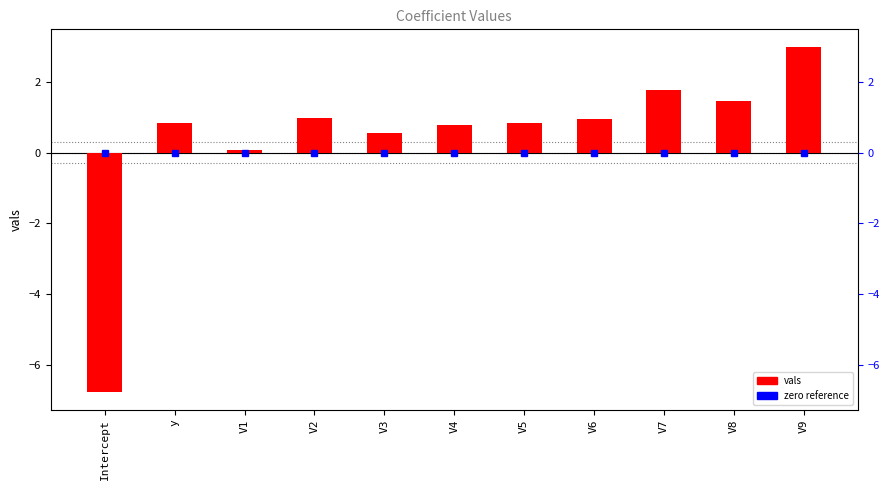

What is the smallest value displayed?

-6.8